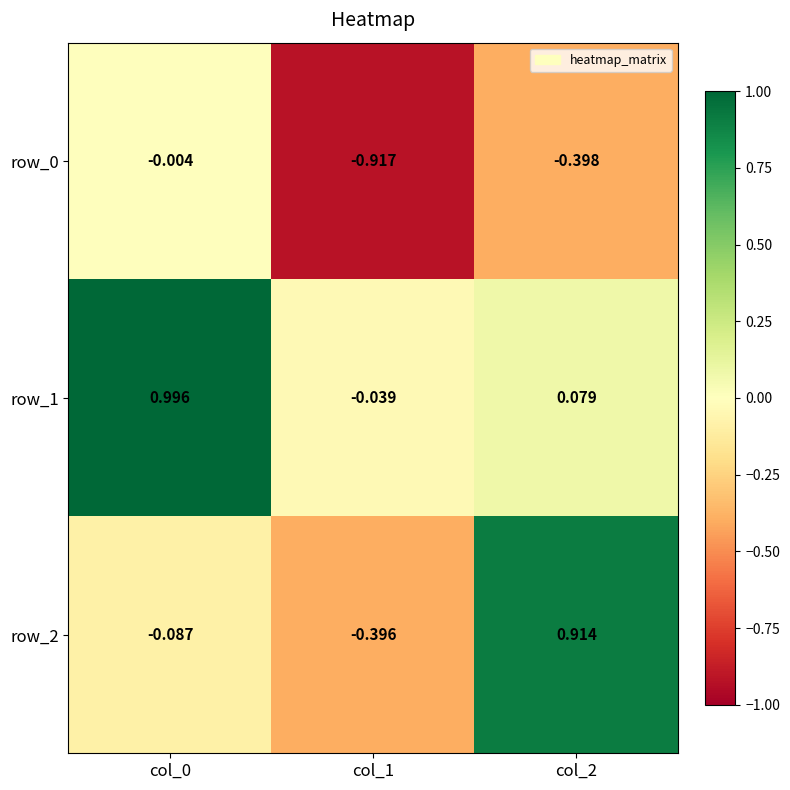

At which category is the sum across all series the highest?

col_0